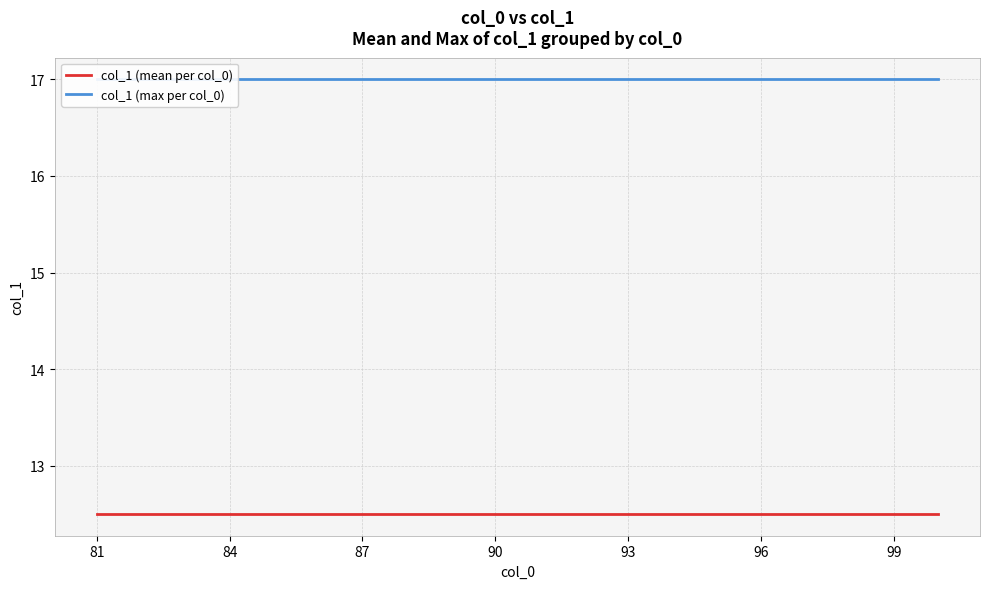

What is the value of the col_1 (max per col_0) point at the 11th from the left?

17.0